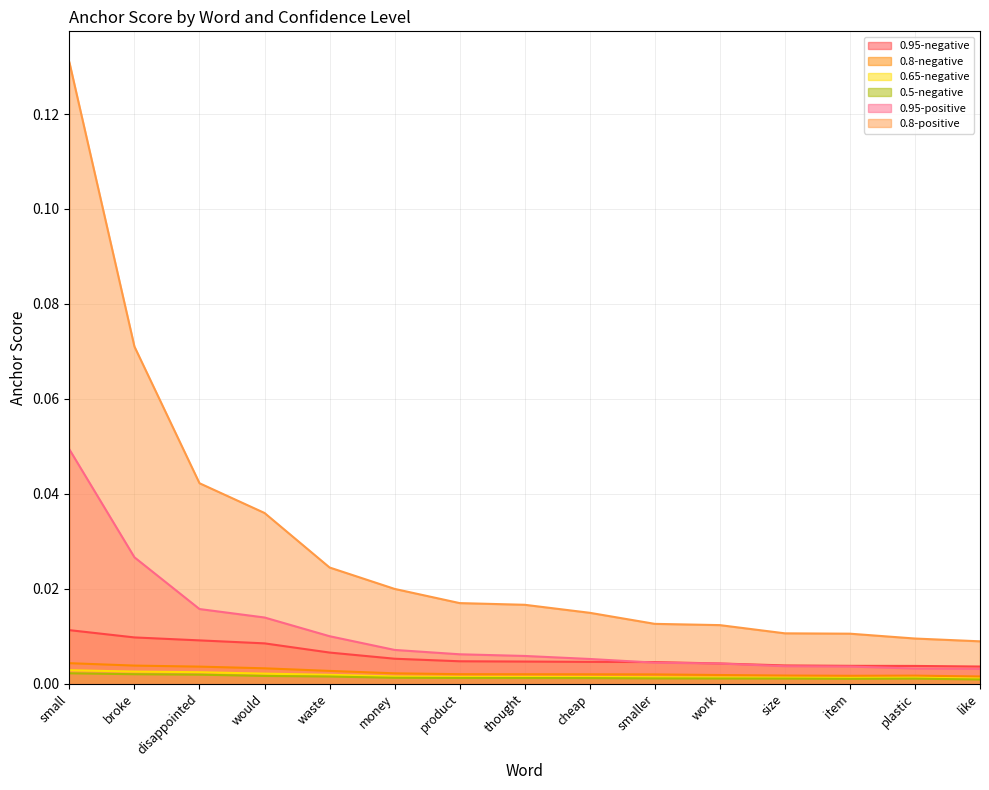

Where is the first local maximum for 0.5-negative?

plastic